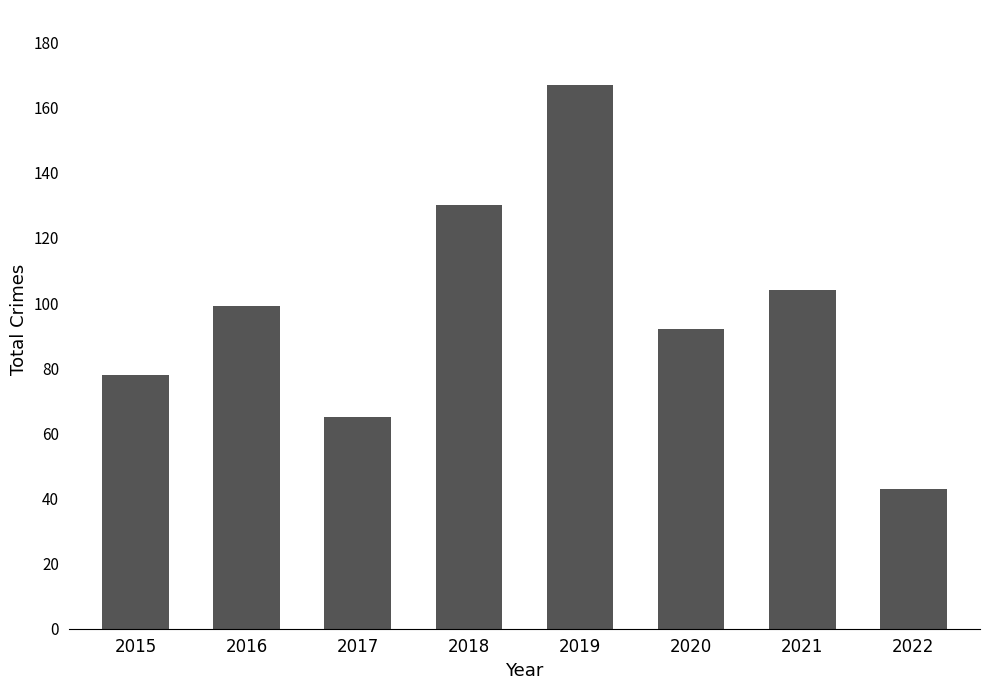

List the labels in order of value, smallest first.

2022, 2017, 2015, 2020, 2016, 2021, 2018, 2019